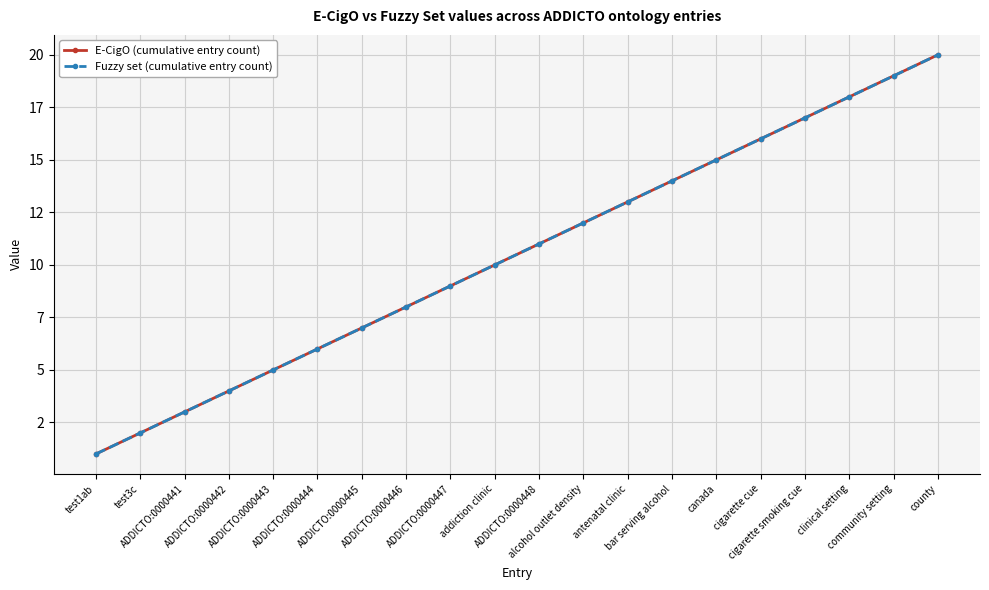

What position from the right is community setting?

2